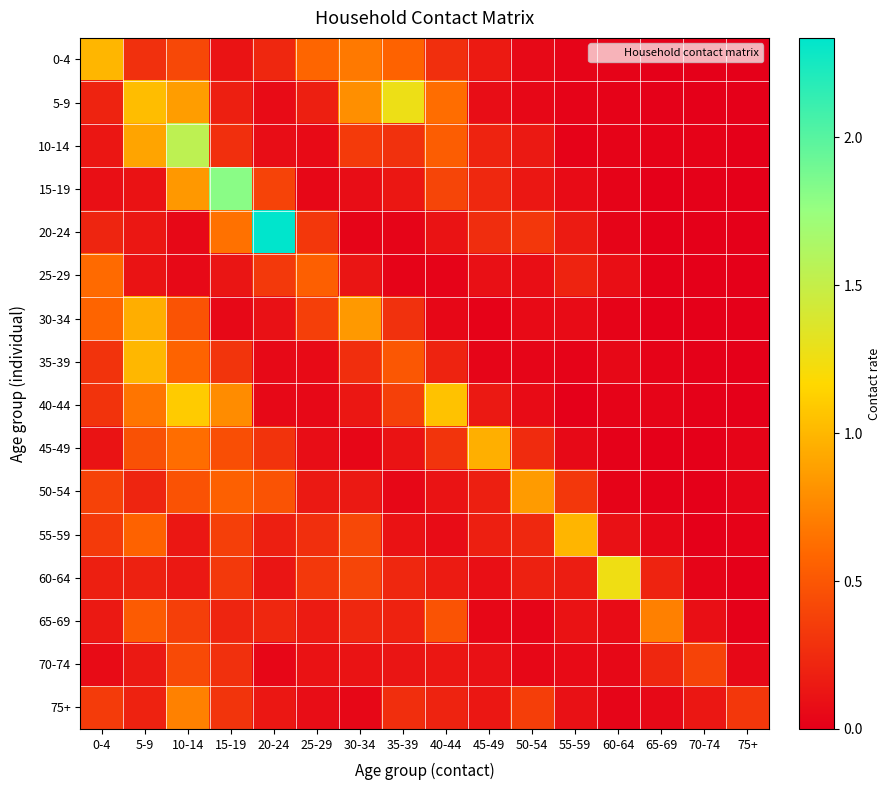

What is the difference between the highest and lowest values at 15-19?

1.8